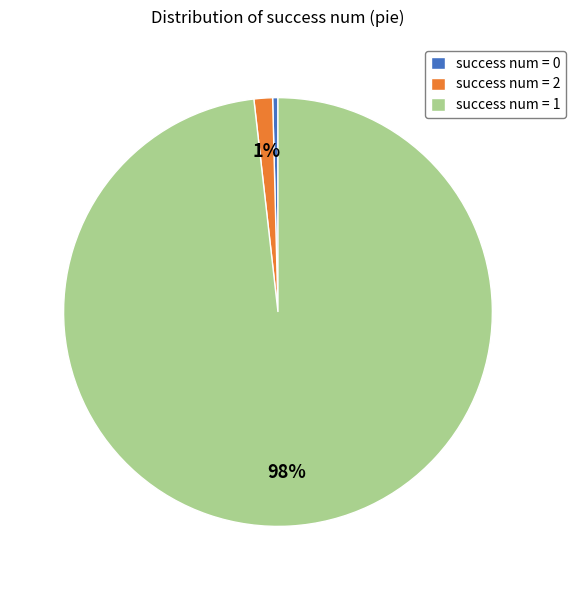

Is it true that success num = 2 is 1% of the pie?

True